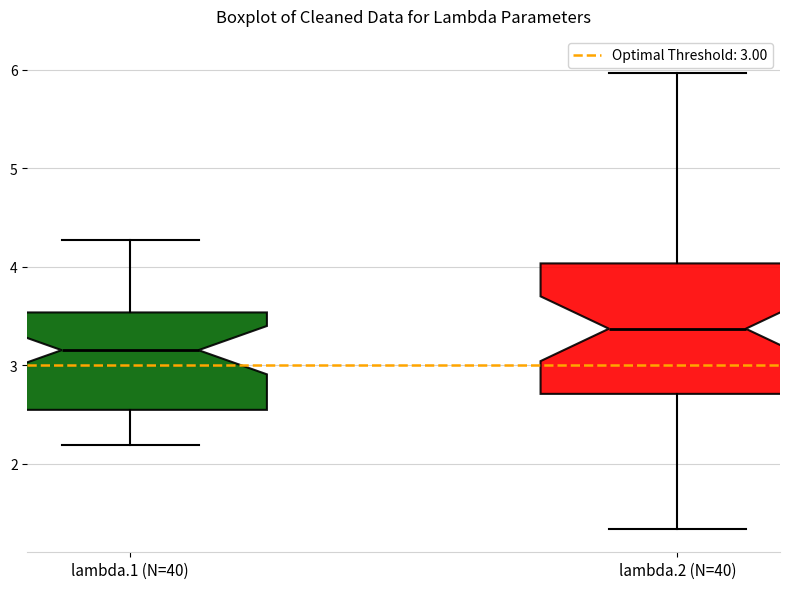

Where does the median line of the box for lambda.2 (N=40) sit on the y-axis? The values are not printed on the chart, so give them approximately, as read against the axis.

3.4